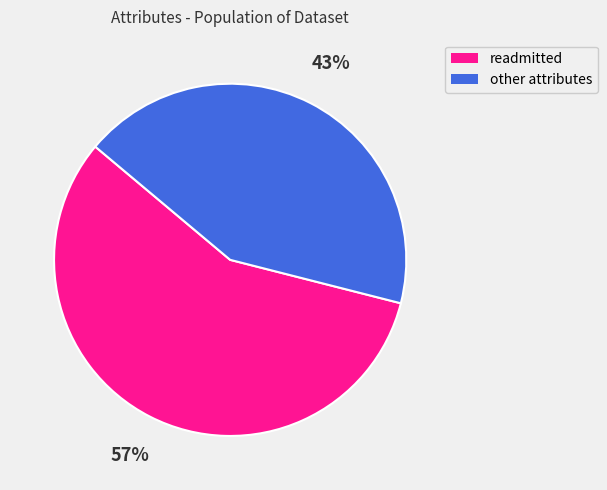

Is there a majority slice in this chart?

Yes